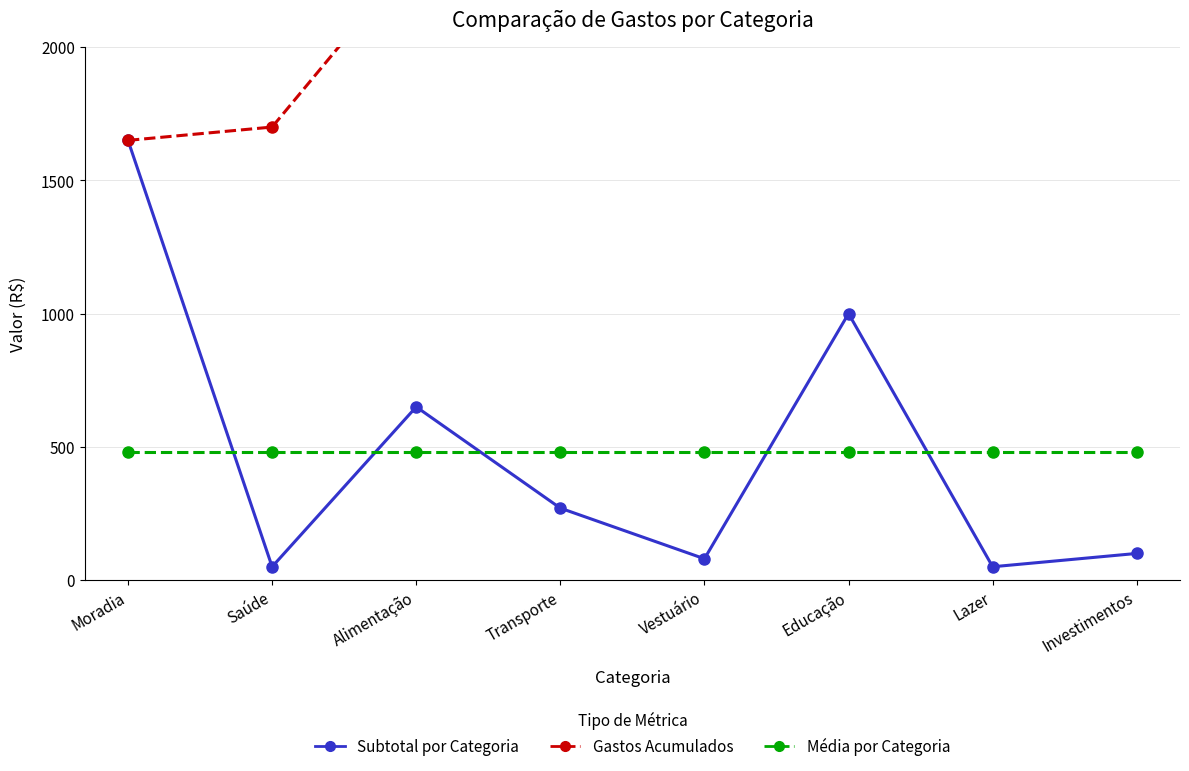

How many data points in Gastos Acumulados are above 2700?

3